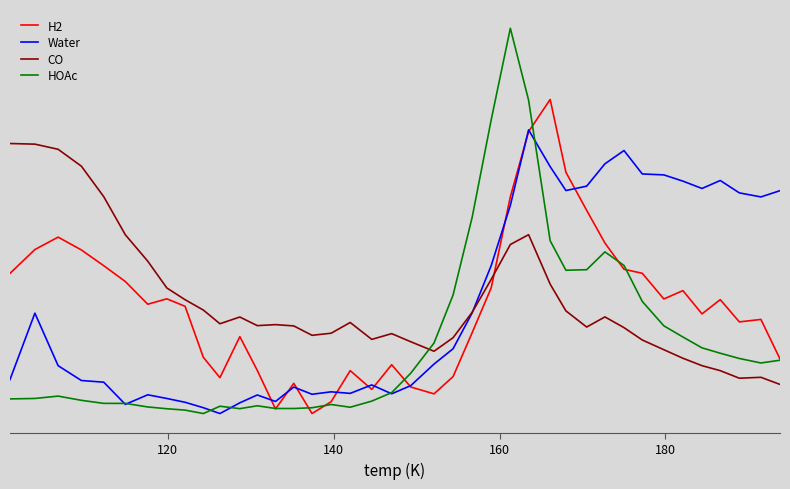

What are all the series names shown in the legend?

H2, Water, CO, HOAc